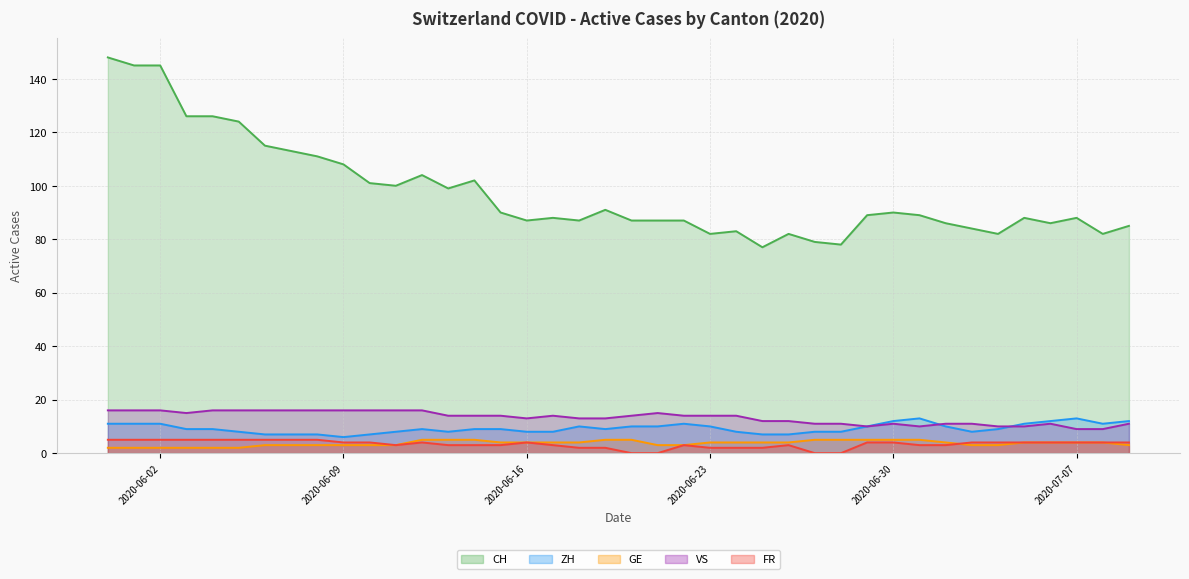

True or false: GE has more than 1 points higher than both neighbors.

False